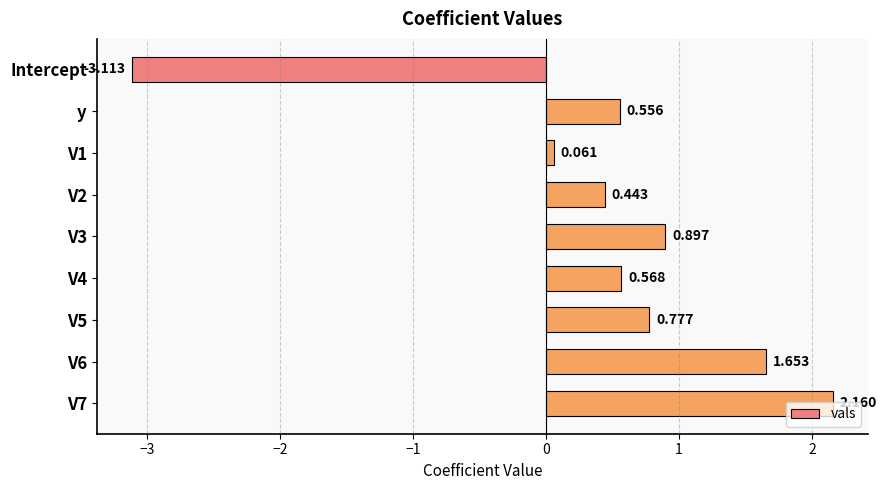

At which category does the chart reach its minimum across all series?

Intercept